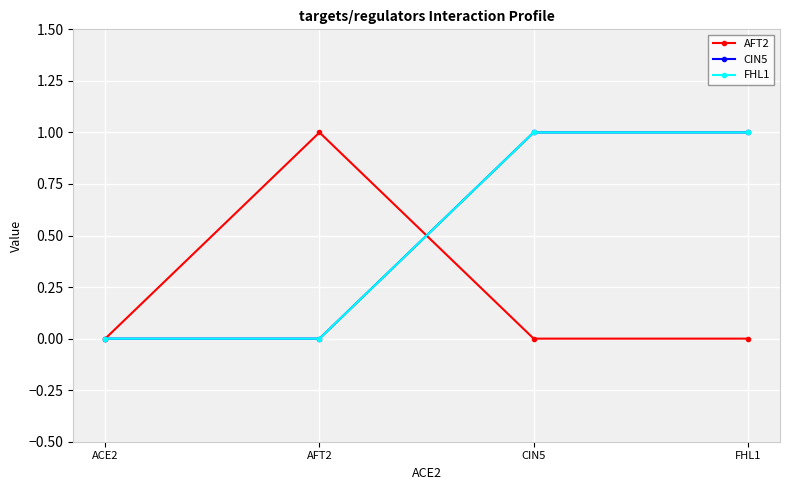

Does the chart have visible grid lines?

Yes